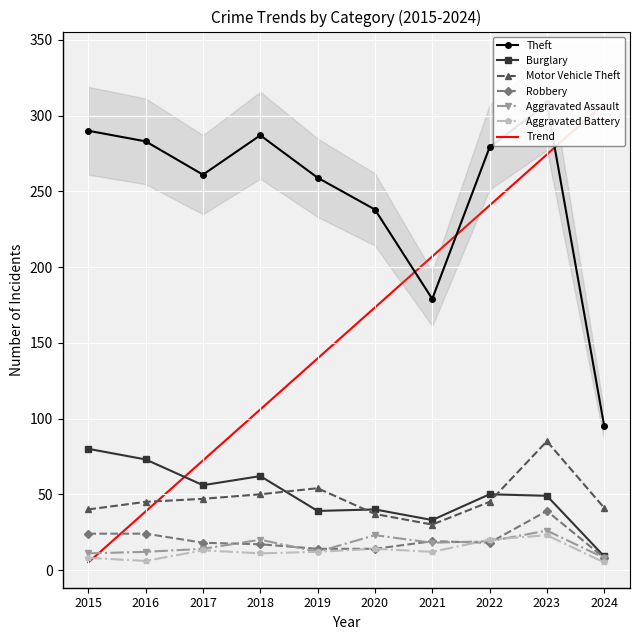

How many data points in Aggravated Assault are less than 18?

5